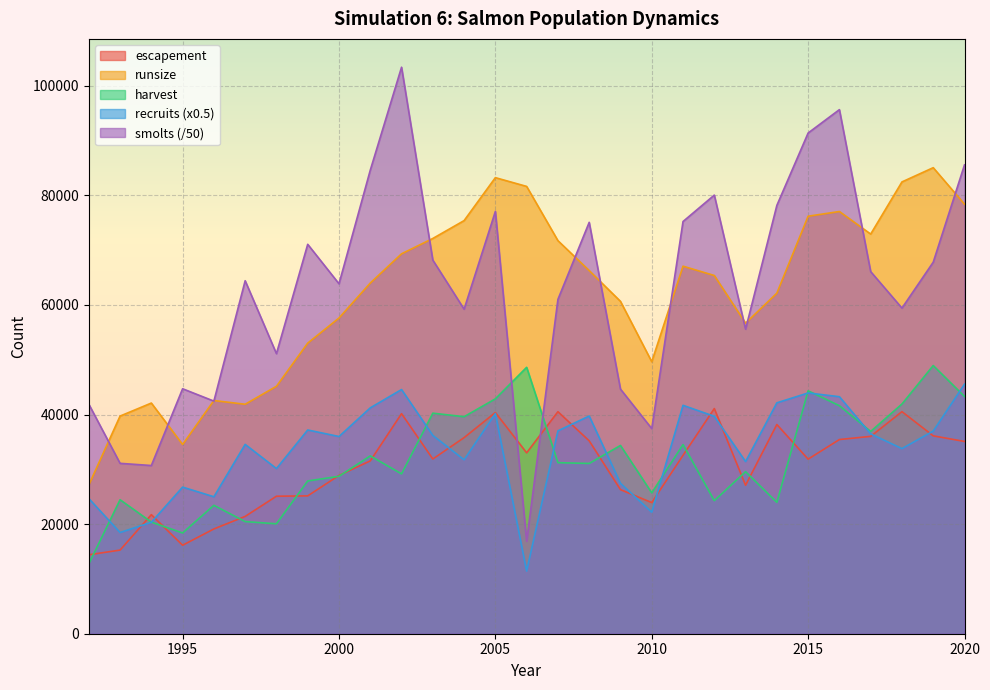

True or false: recruits has a value of 6821.7 at 2004.

False